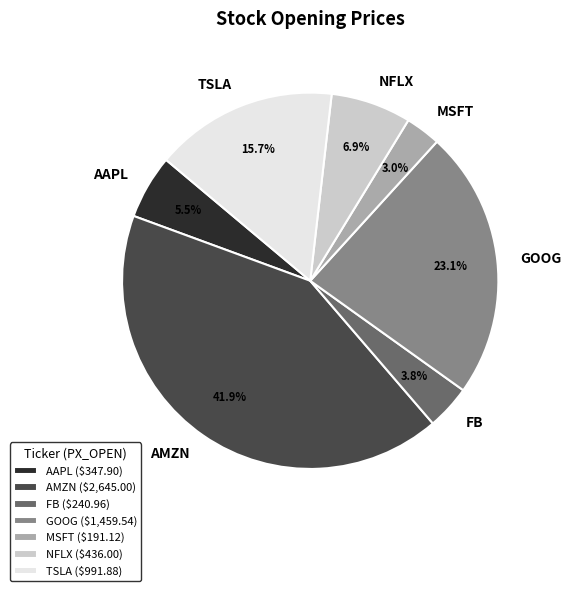

Which has a higher value, FB or MSFT?

FB